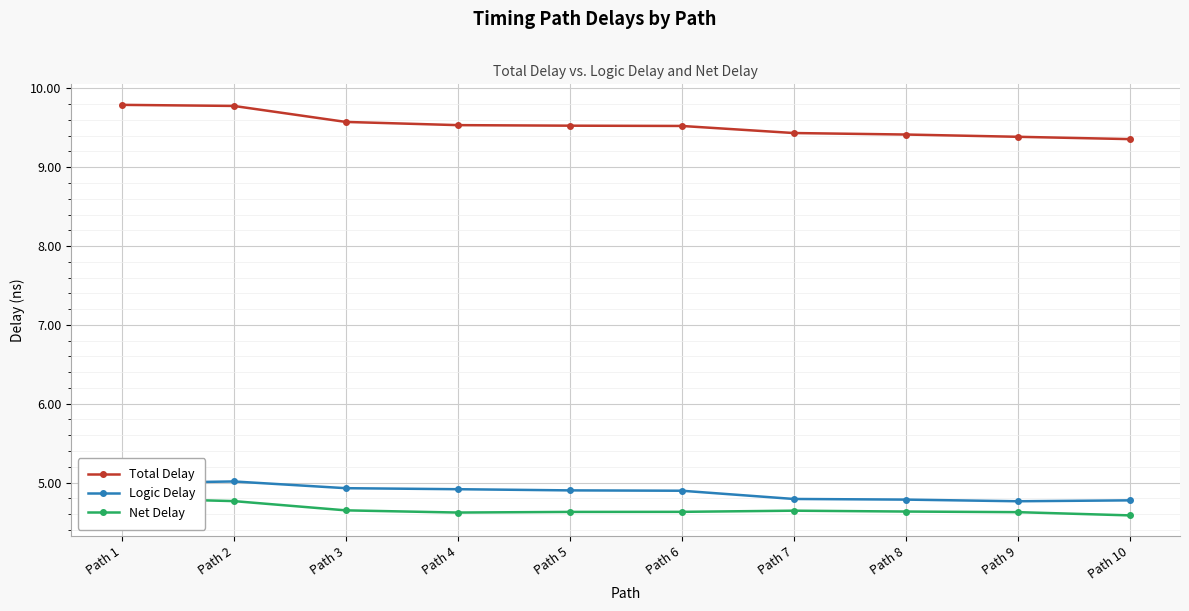

What is the sum of all Logic Delay values?

48.8